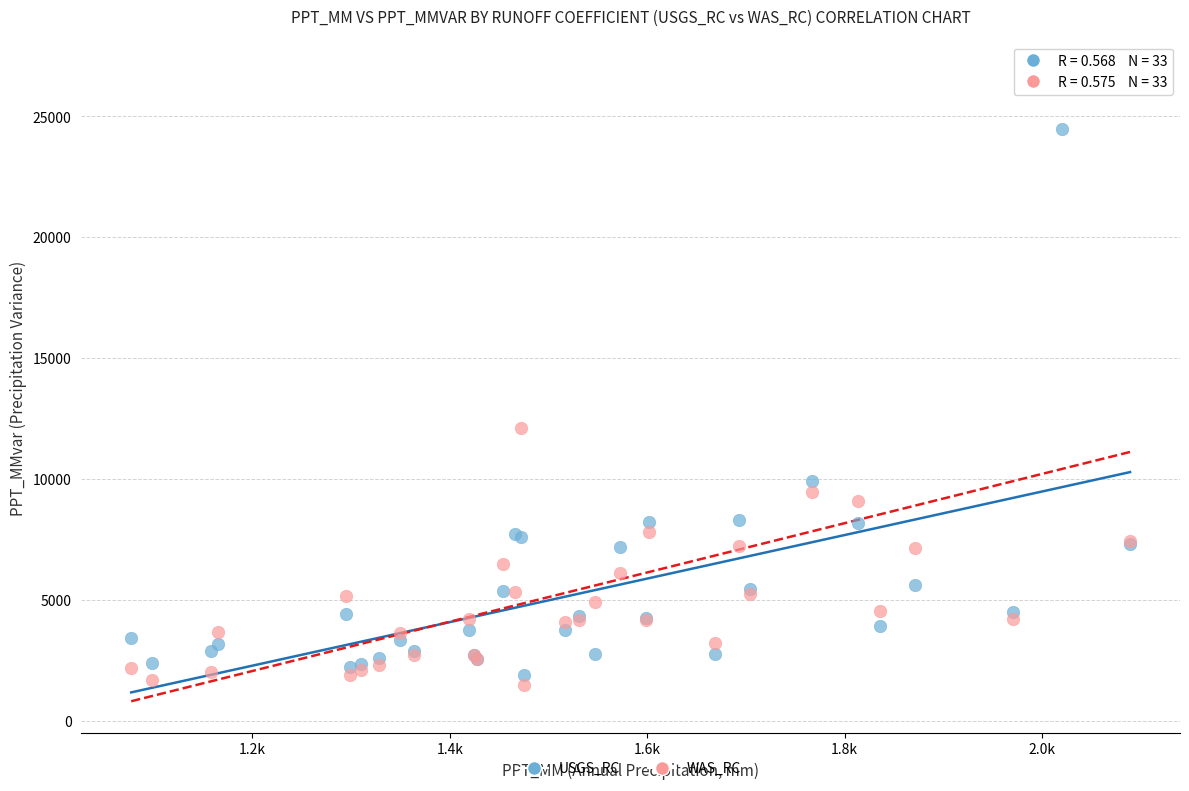

Which series has the largest Y range (max minus min)?

WAS_RC